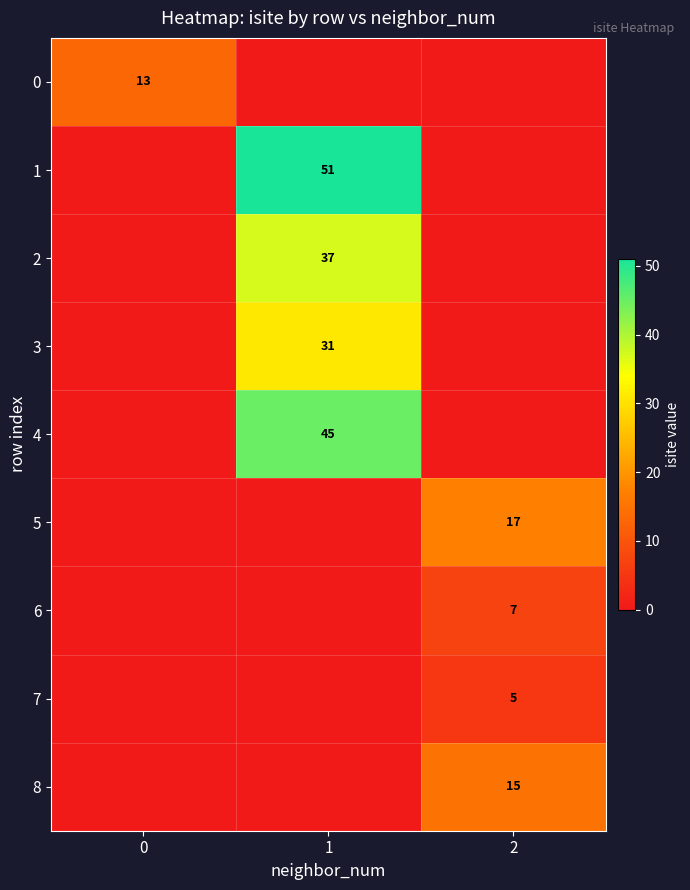

True or false: 0 has a value of 18 at 0.

False